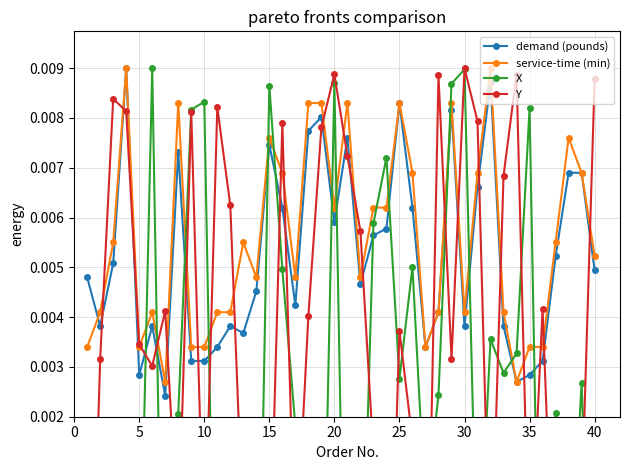

Is this an area chart (filled region under the line)?

No